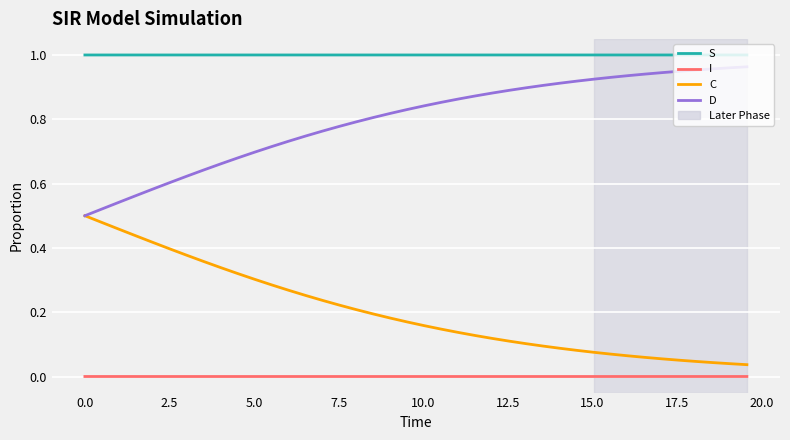

Rank the series by their average value, from highest to lowest.

S, D, C, I